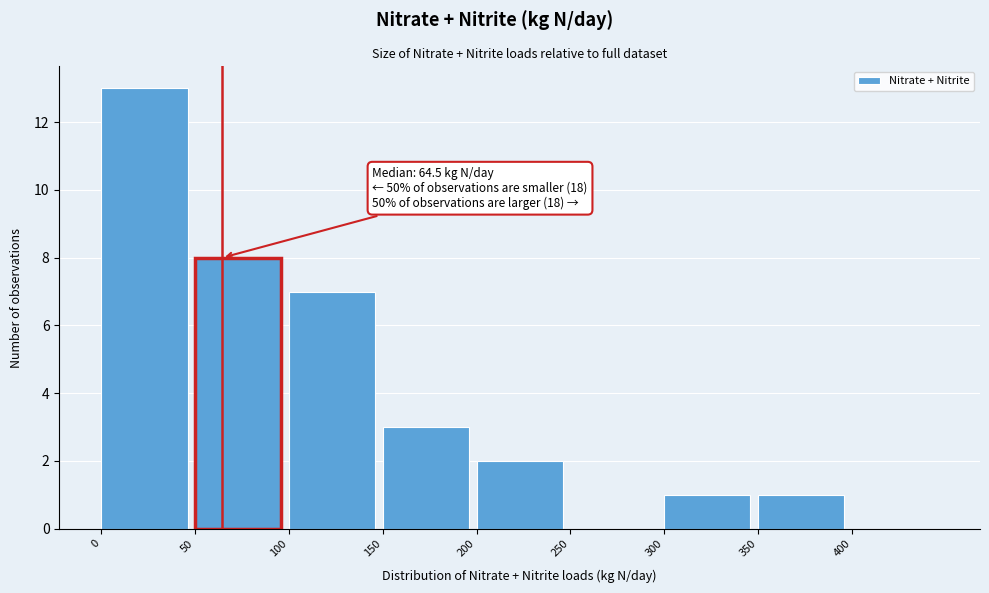

Over which range of the x-axis is the bar tallest?

0 to 50